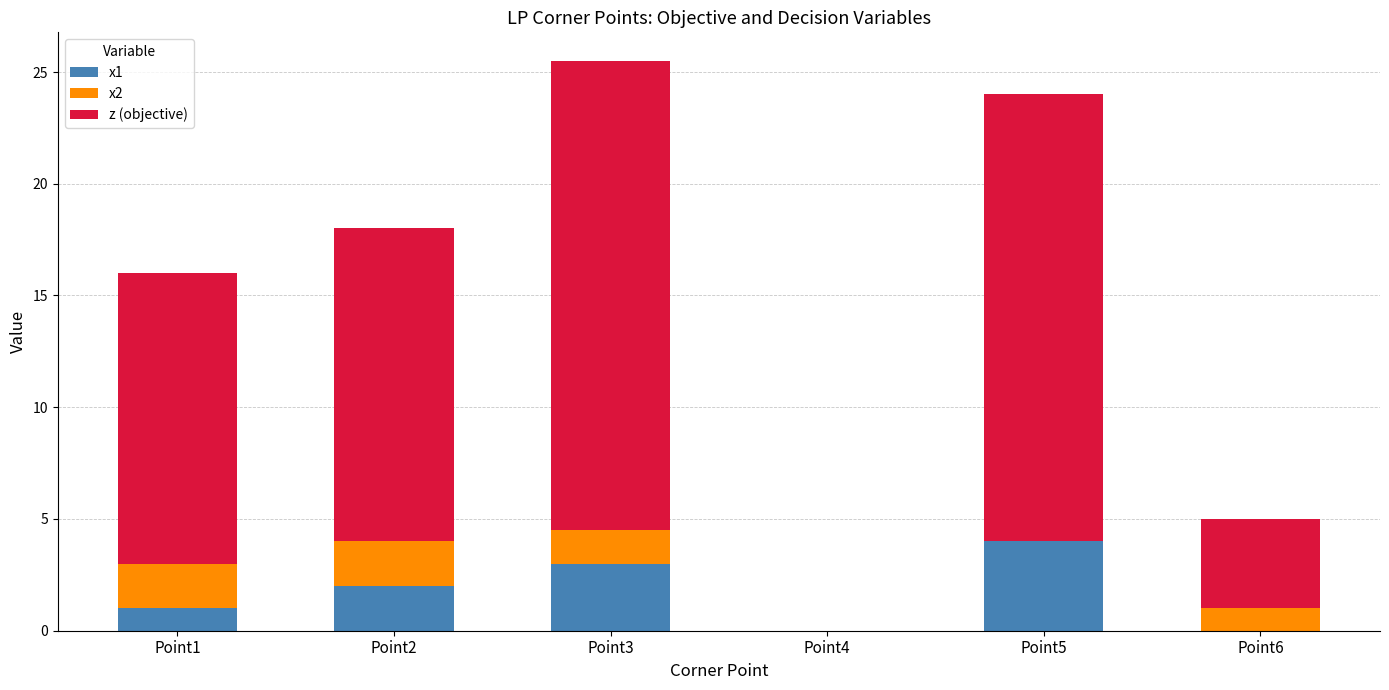

What is the sum of all x1 values?

10.0